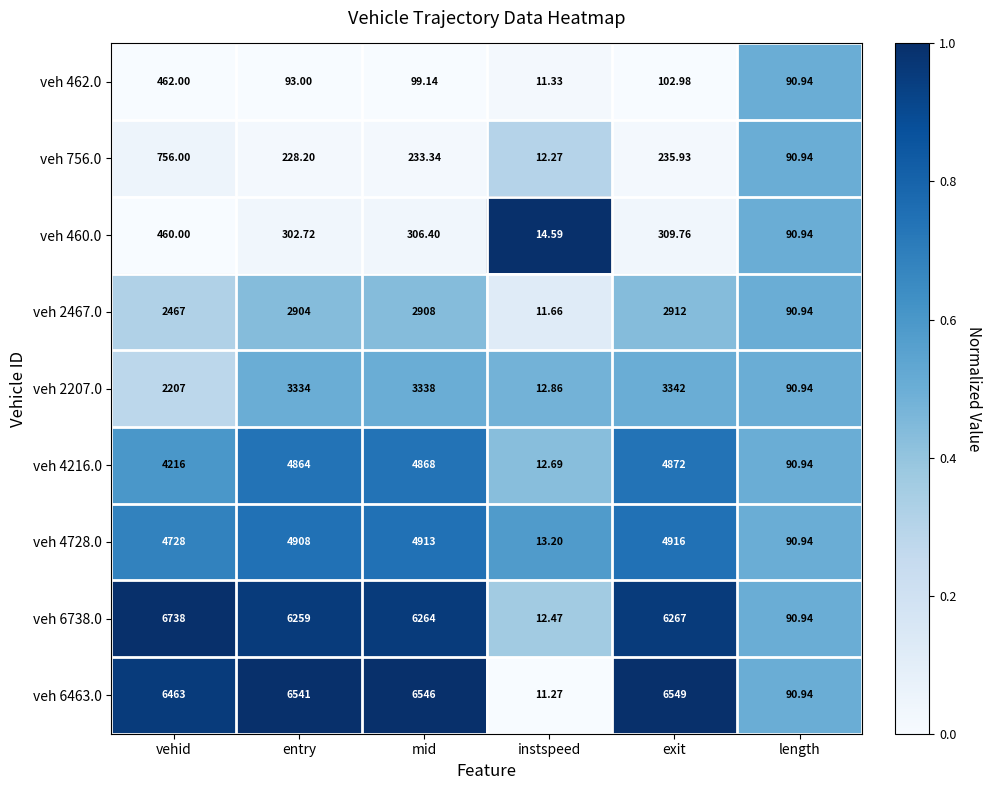

At which label does veh 460.0 reach its peak?

vehid